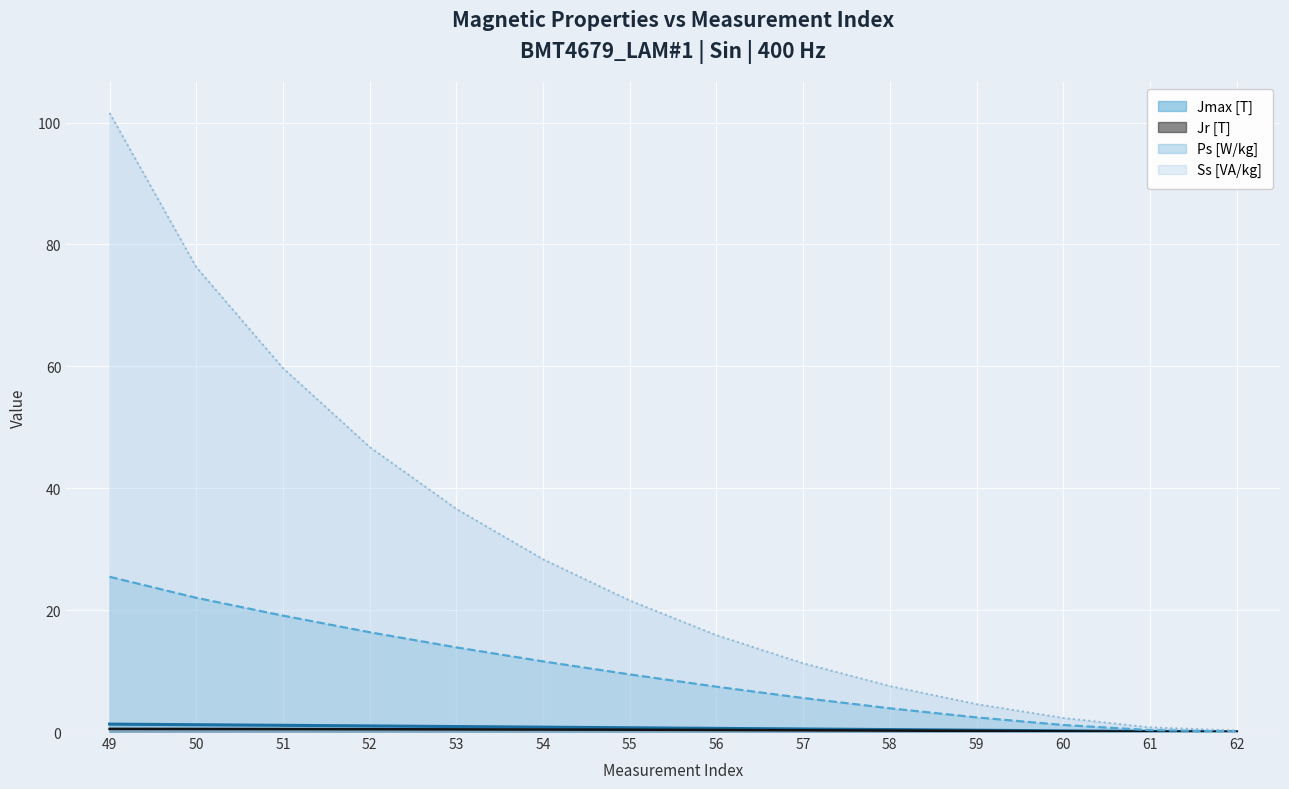

True or false: Ss [VA/kg] has a value of 46.8 at 52.

True